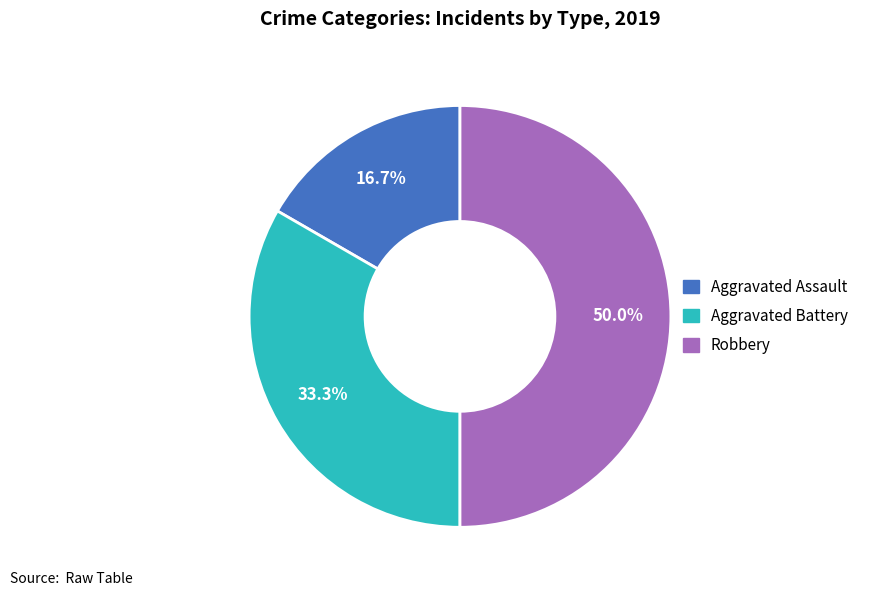

Is it true that Robbery is 50% of the pie?

True